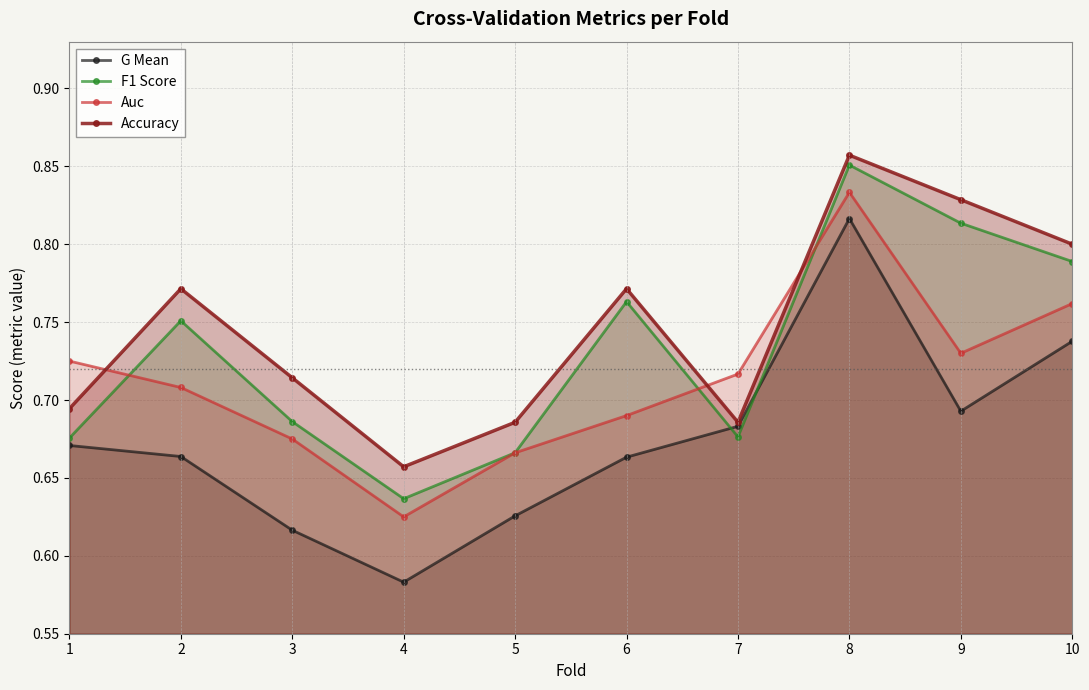

True or false: Accuracy has more than 2 points higher than both neighbors.

True